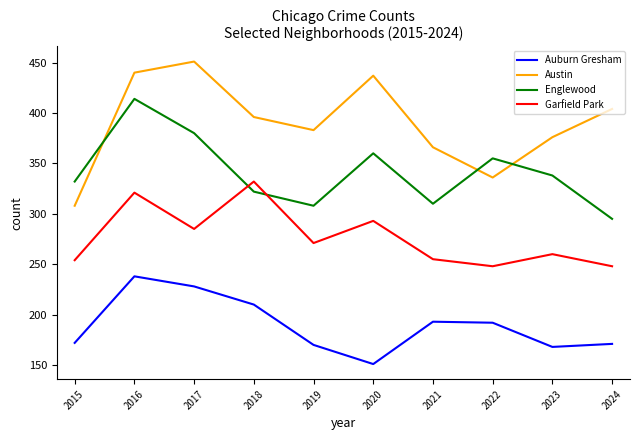

What is the highest value of the Austin series?

451